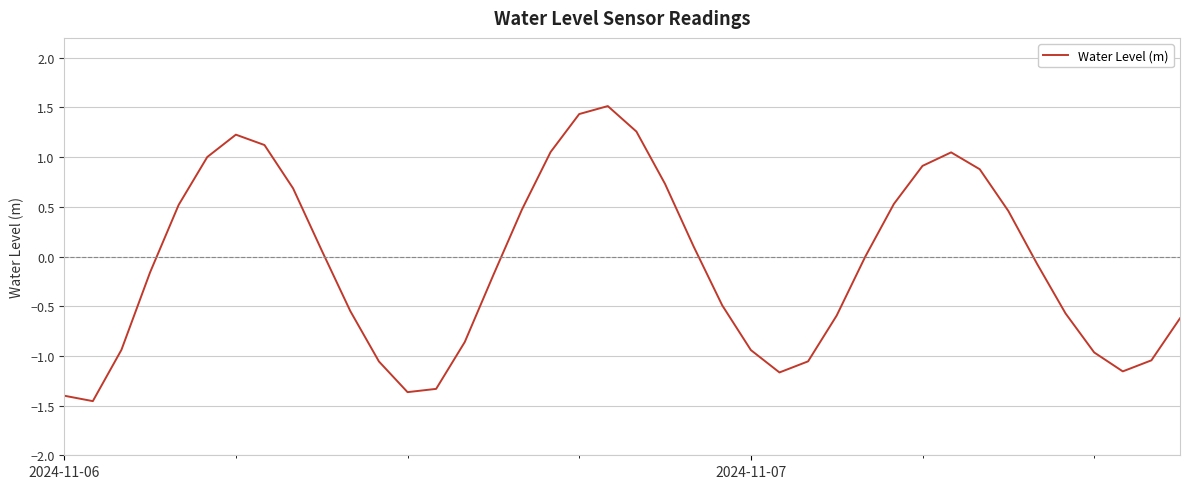

What is the maximum value shown in the chart?

1.5